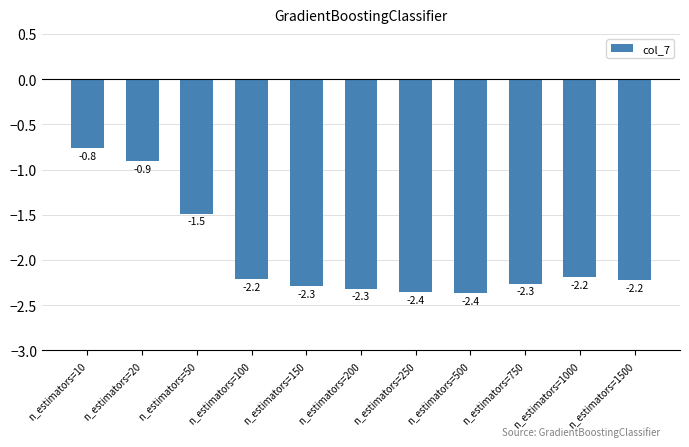

What is the difference between the values at n_estimators=100 and n_estimators=200?

0.1